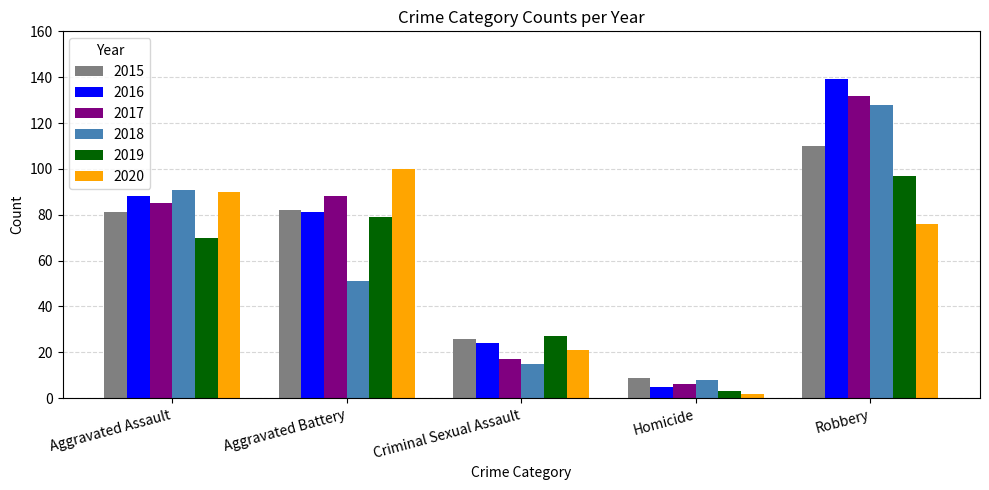

True or false: 2018 has a value of 14 at Homicide.

False